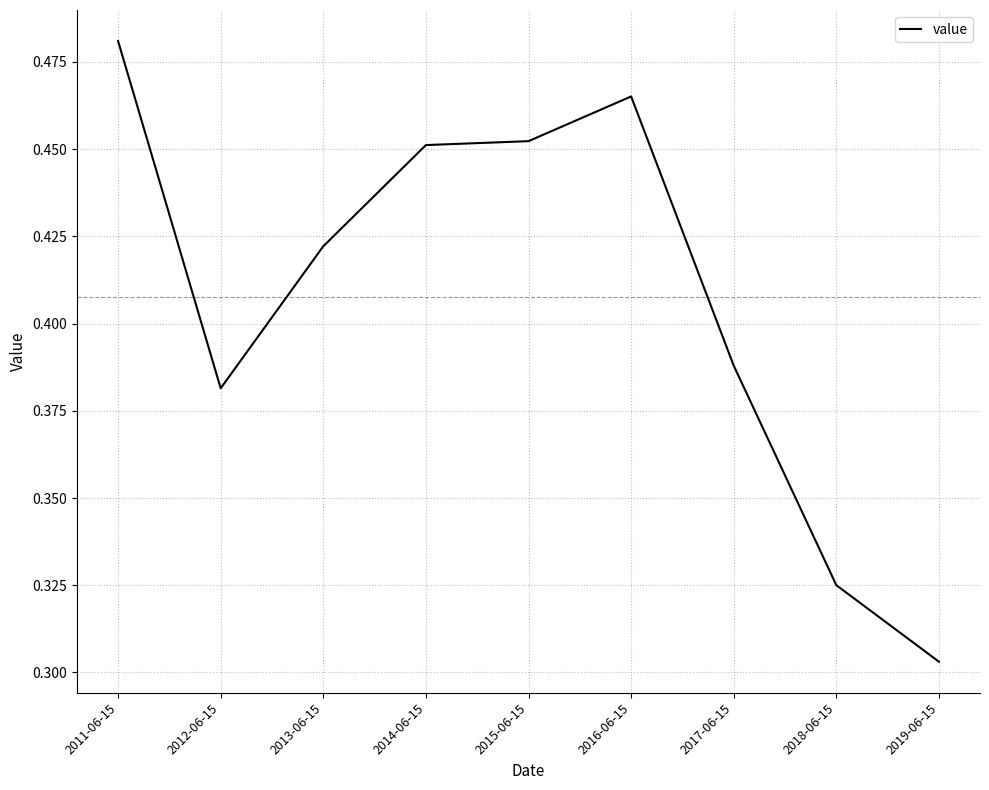

What position from the right is 2016-06-15?

4